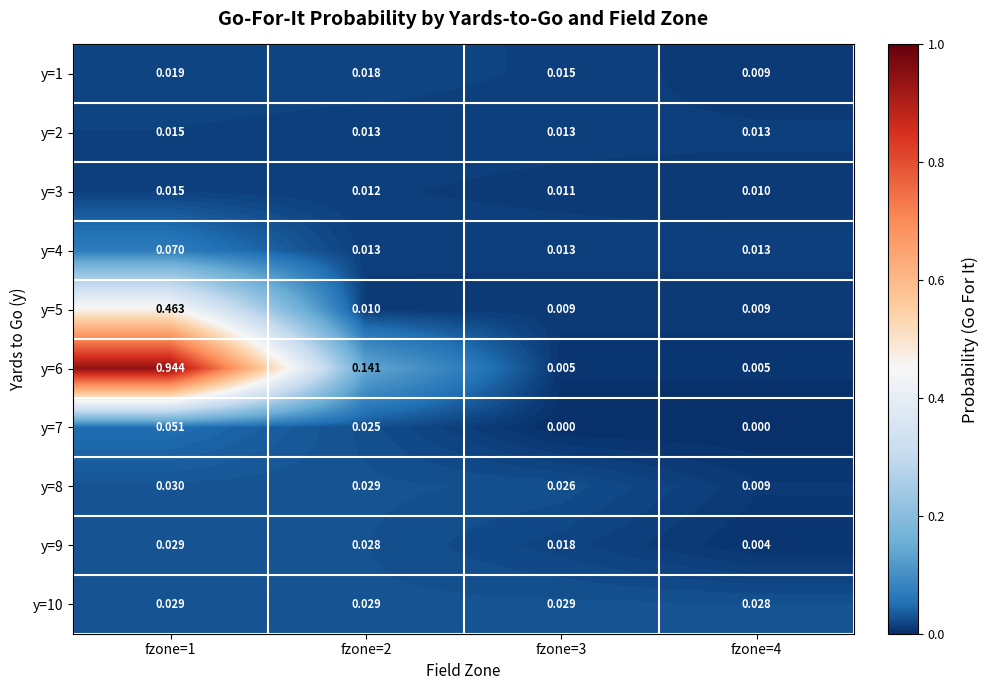

Is the value of y=5 at fzone=1 greater than the value of y=7 at fzone=4?

Yes